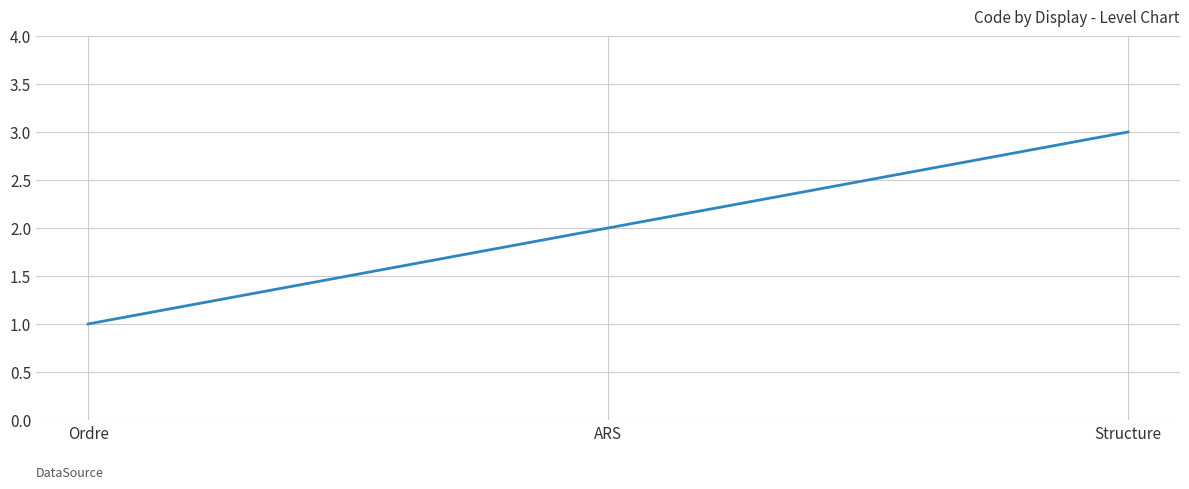

How many lines are shown in the chart?

1